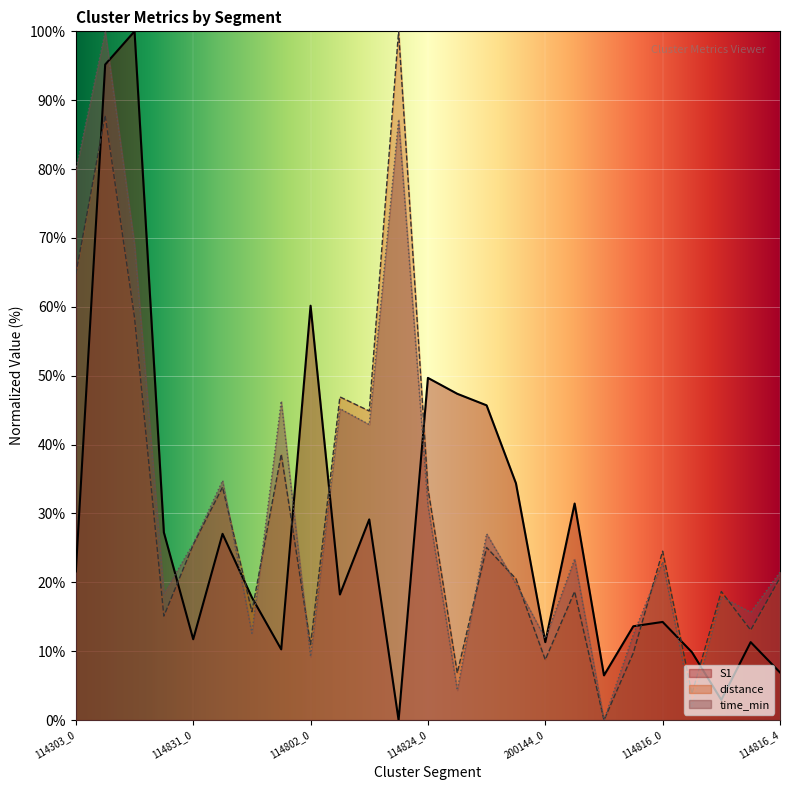

What is the average value of the time_min series?

31.2